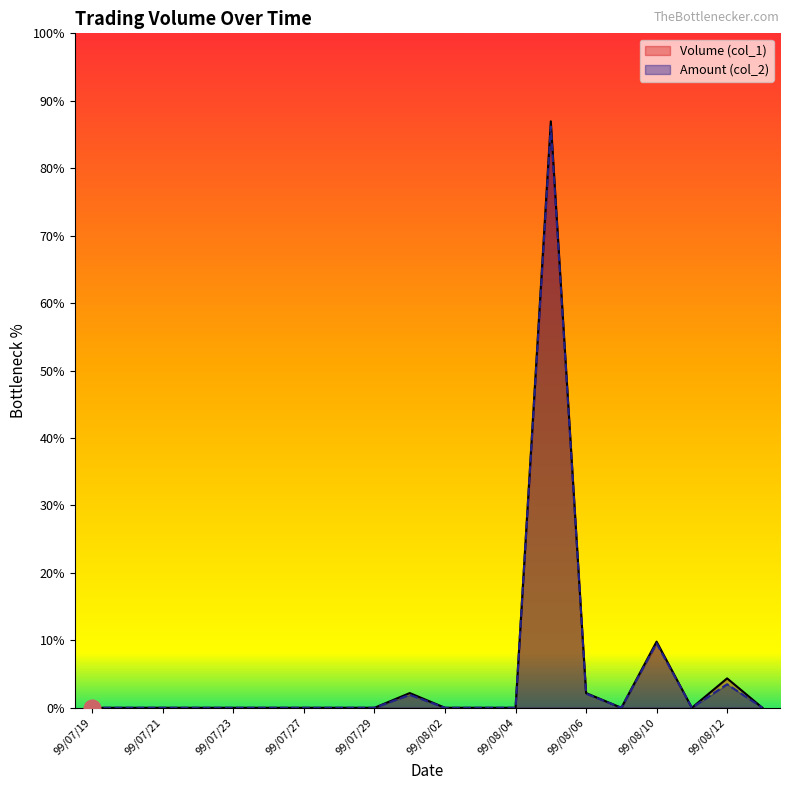

What are all the series names shown in the legend?

Volume (col_1), Amount (col_2)